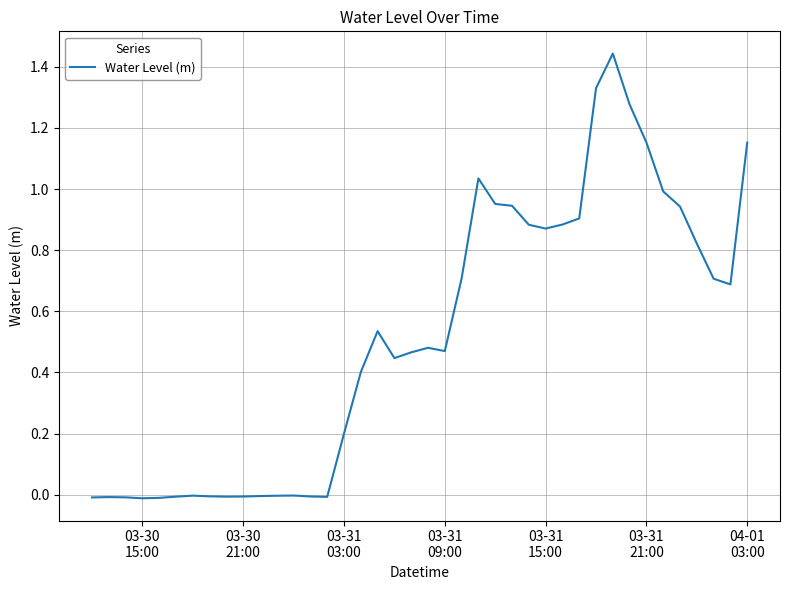

Does the chart display data point markers on the line(s)?

No